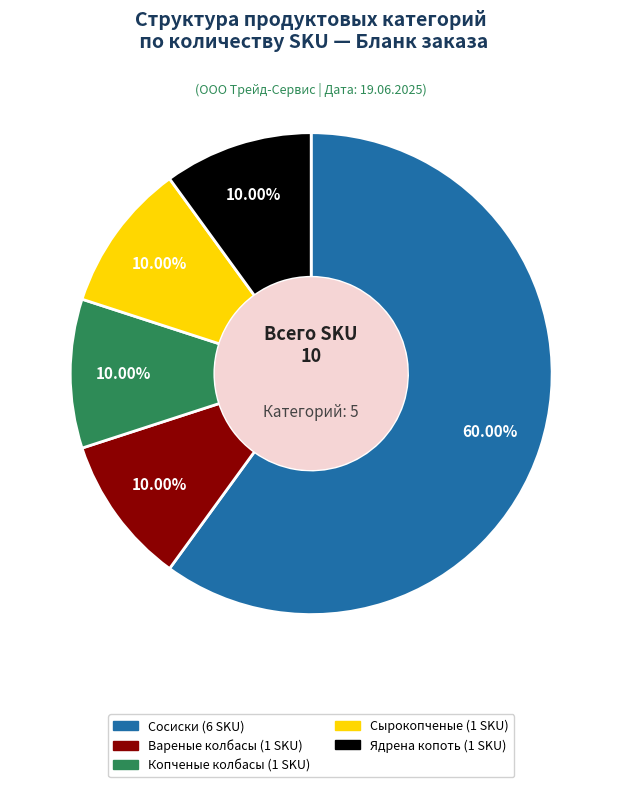

Is Вареные колбасы (1 SKU) the majority of the pie?

No